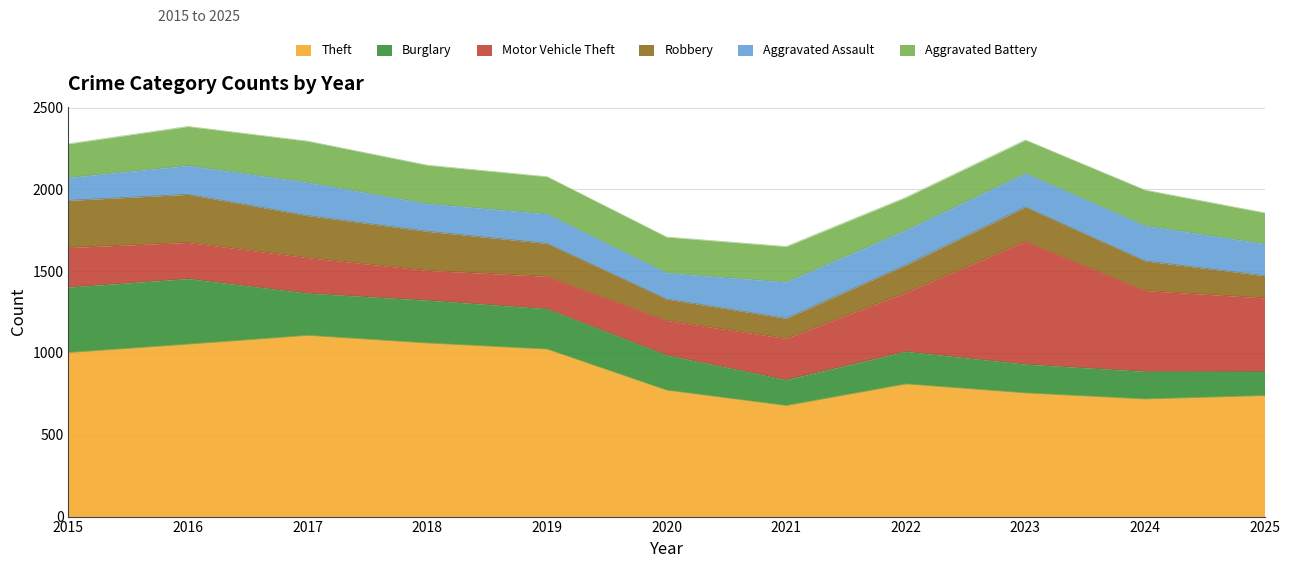

Reading right to left, what are all the values shown in this chart?

Theft: 740	719	756	811	679	773	1024	1061	1108	1054	1003
Burglary: 147	169	176	199	158	215	247	262	258	401	400
Motor Vehicle Theft: 450	494	750	359	252	211	198	182	217	221	242
Robbery: 136	181	211	169	123	131	201	239	257	294	288
Aggravated Assault: 195	216	206	213	222	160	181	169	203	176	140
Aggravated Battery: 189	217	203	200	217	219	227	235	252	239	206